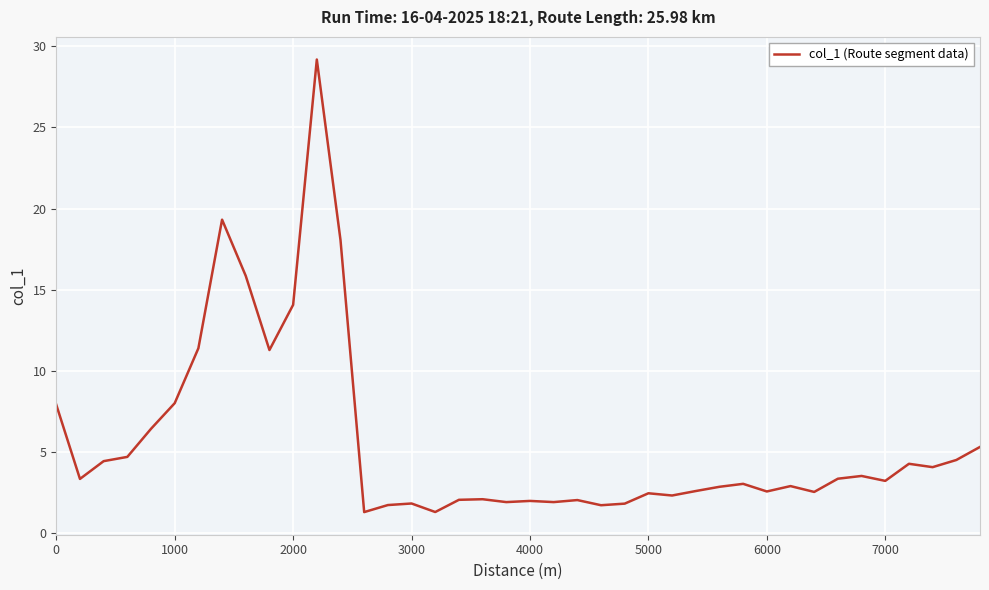

What is the difference between the maximum and minimum values?

27.9